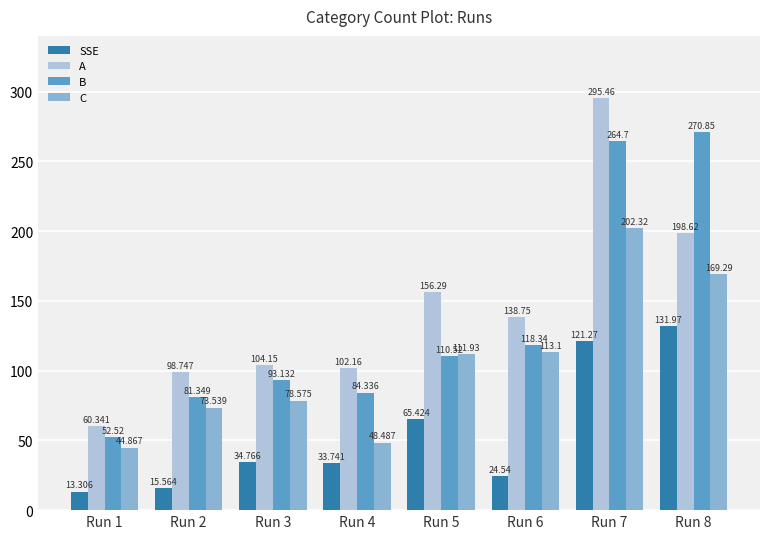

Reading left to right, transcribe all the data shown in this chart.

SSE: 13.3	15.6	34.8	33.7	65.4	24.5	121.3	132.0
A: 60.3	98.7	104.2	102.2	156.3	138.8	295.5	198.6
B: 52.5	81.3	93.1	84.3	110.5	118.3	264.7	270.9
C: 44.9	73.5	78.6	48.5	111.9	113.1	202.3	169.3